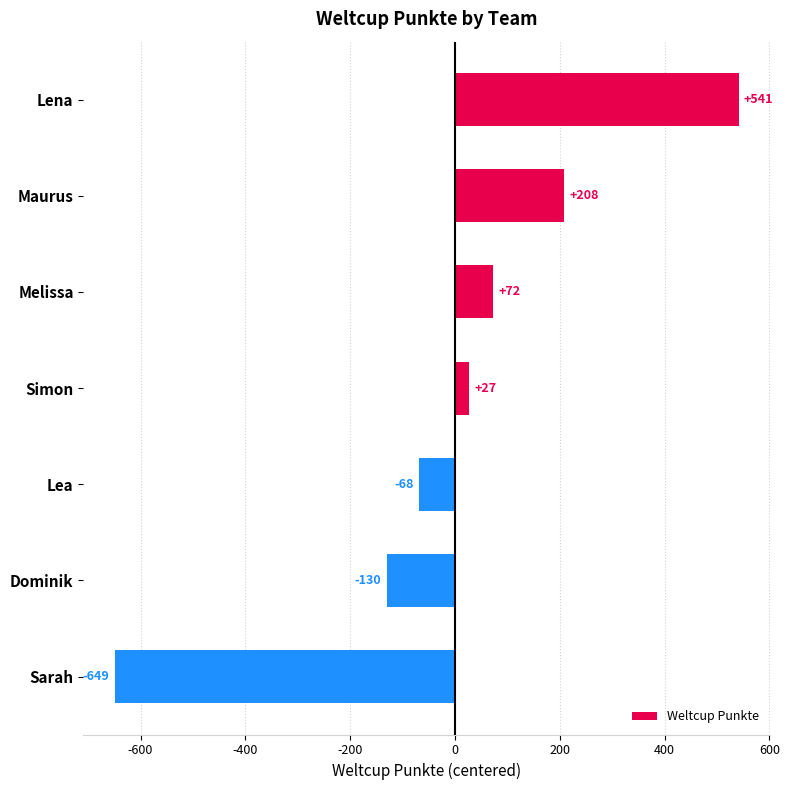

How many bars are there in total?

7